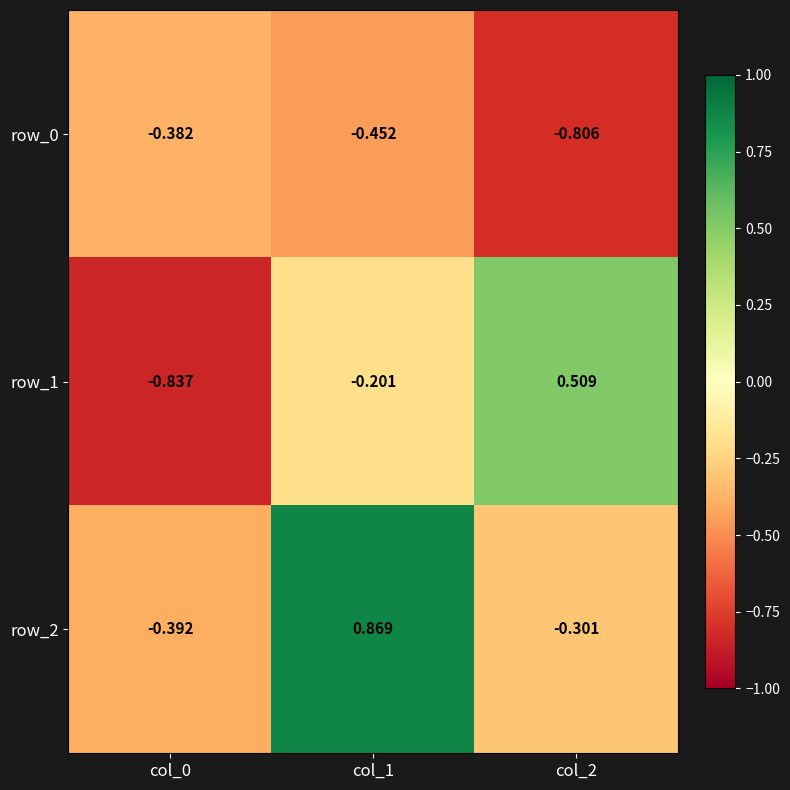

What is the sum of all row_0 values?

-1.6